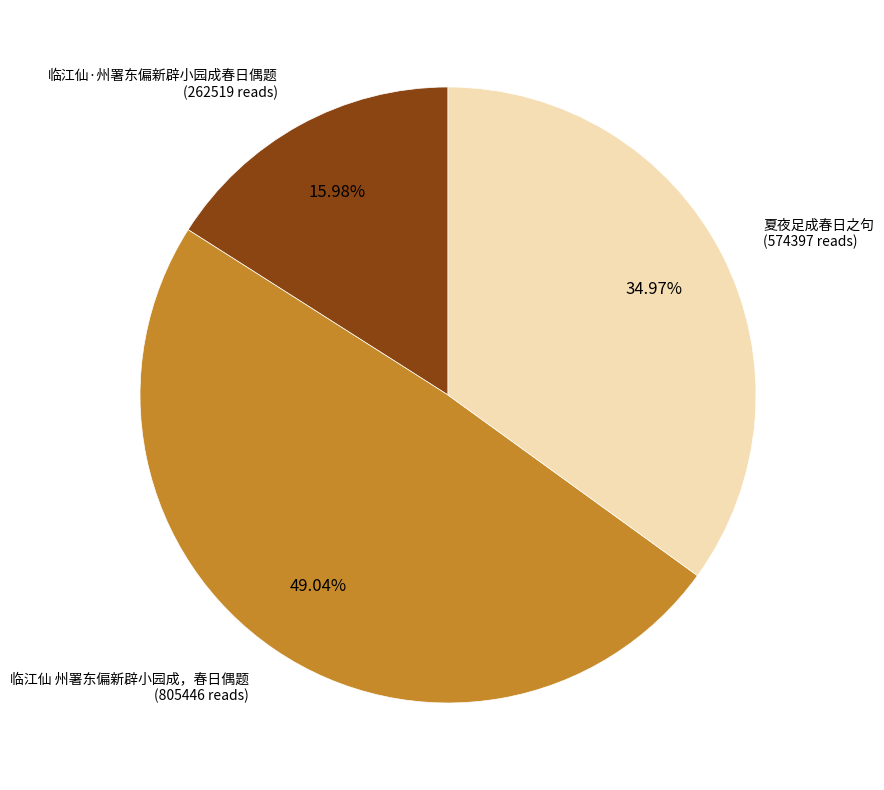

Does any single category account for the majority?

No